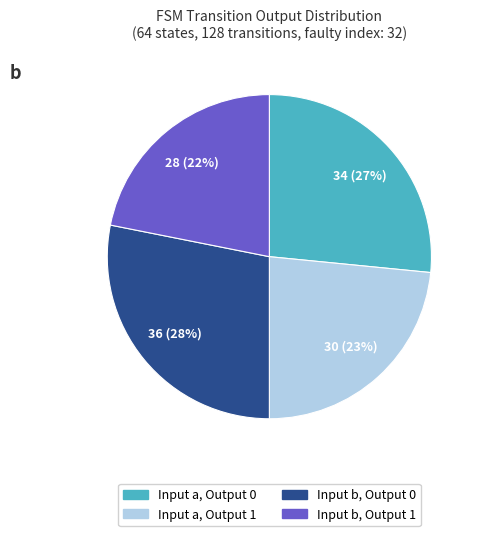

To the nearest percent, what percentage of the pie is Input b, Output 1?

22%